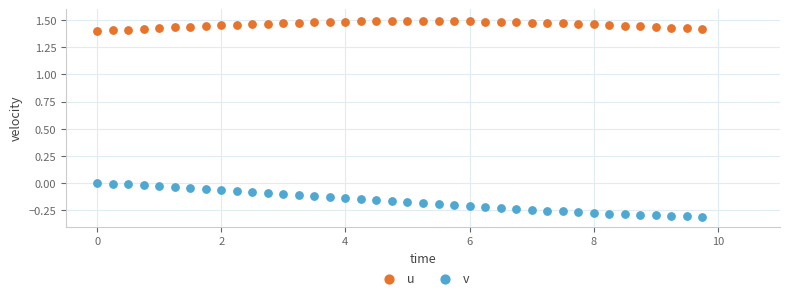

Which series reaches the maximum Y coordinate?

u